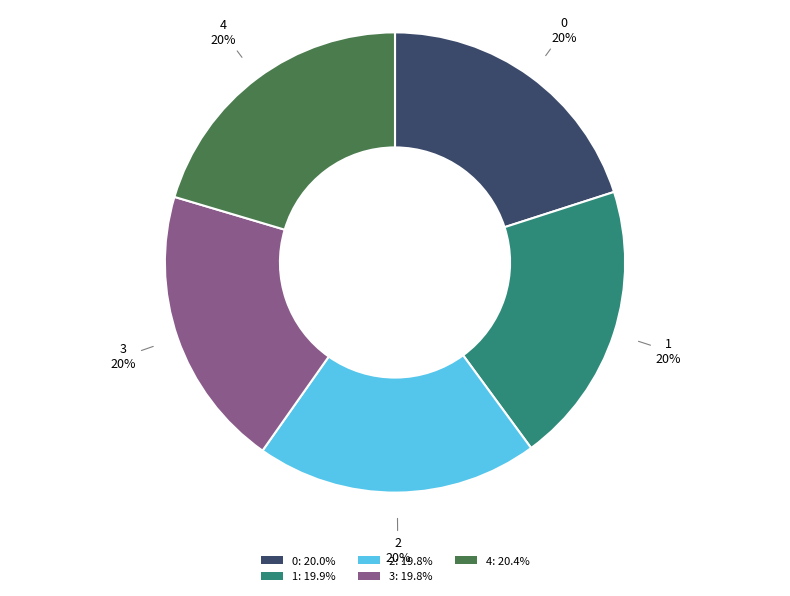

How many segments does this pie chart have?

5